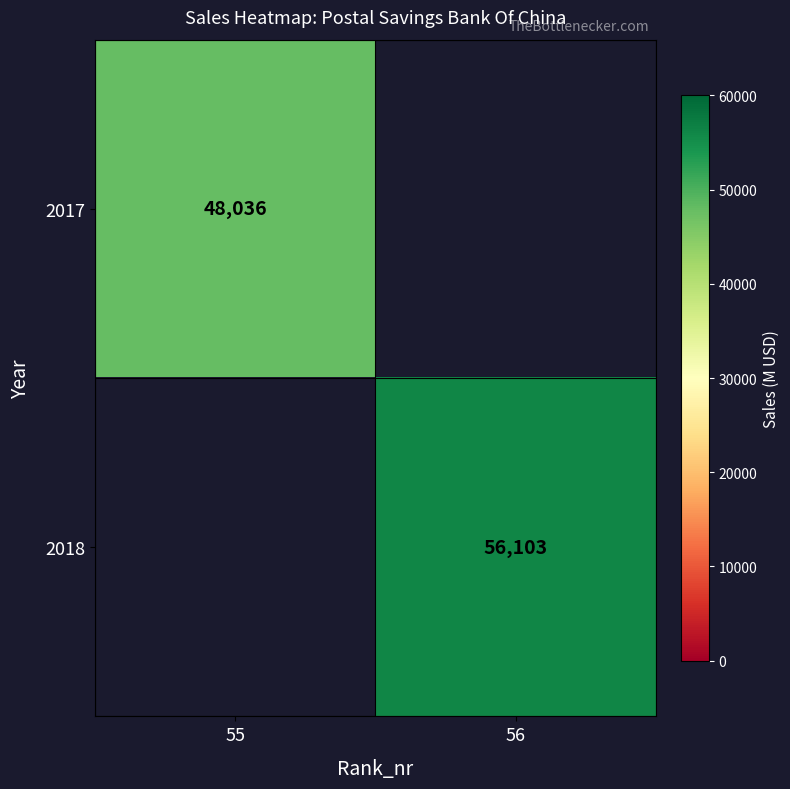

At how many categories does at least one series exceed 48664?

1